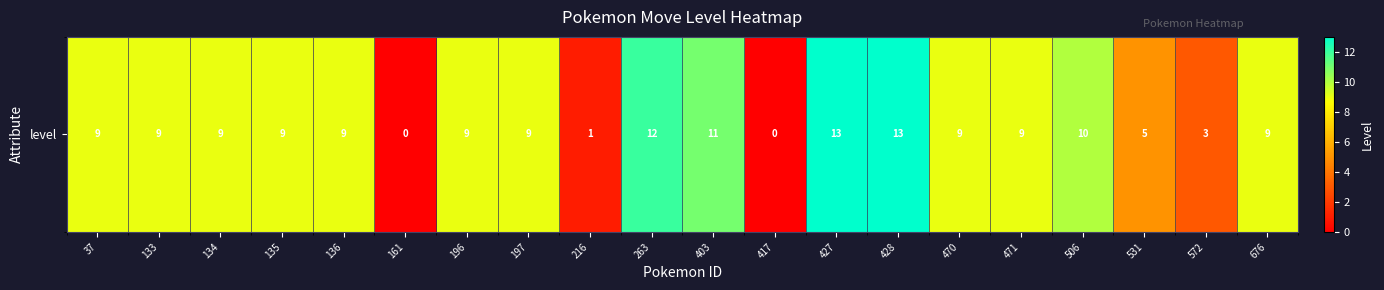

Rank the categories by value from lowest to highest.

161, 417, 216, 572, 531, 37, 133, 134, 135, 136, 196, 197, 470, 471, 676, 506, 403, 263, 427, 428